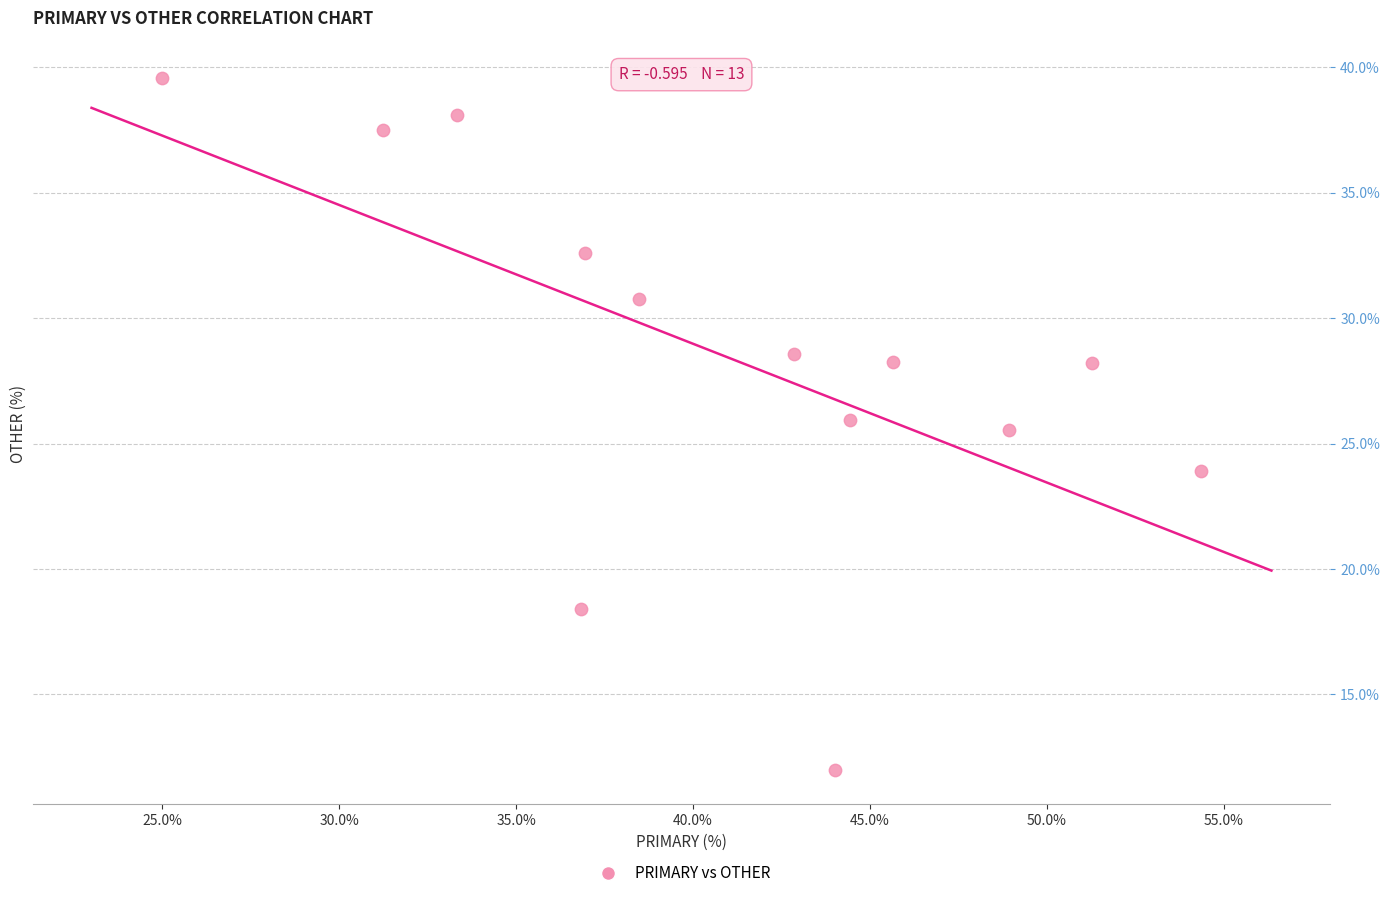

What is the range of Y values (max minus min)?

27.6